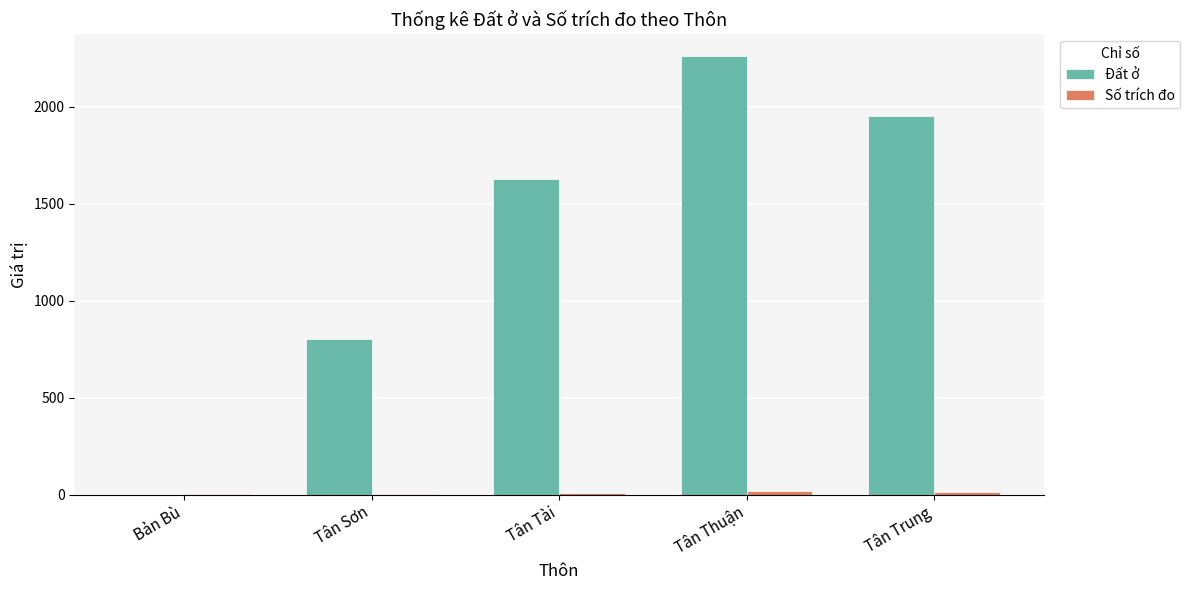

Which series has the largest total across all categories?

Đất ở